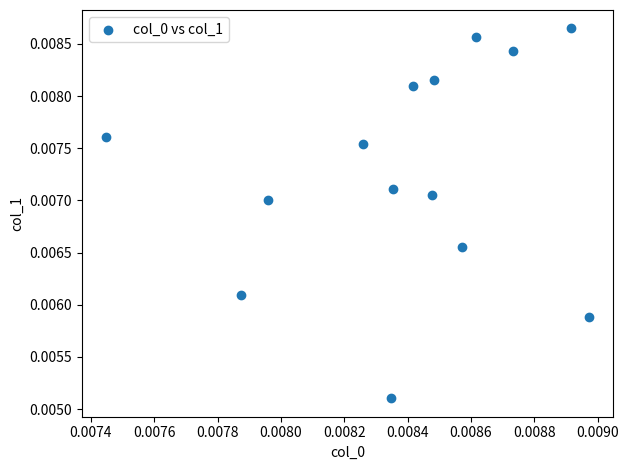

How many points are shown in the scatter plot?

14